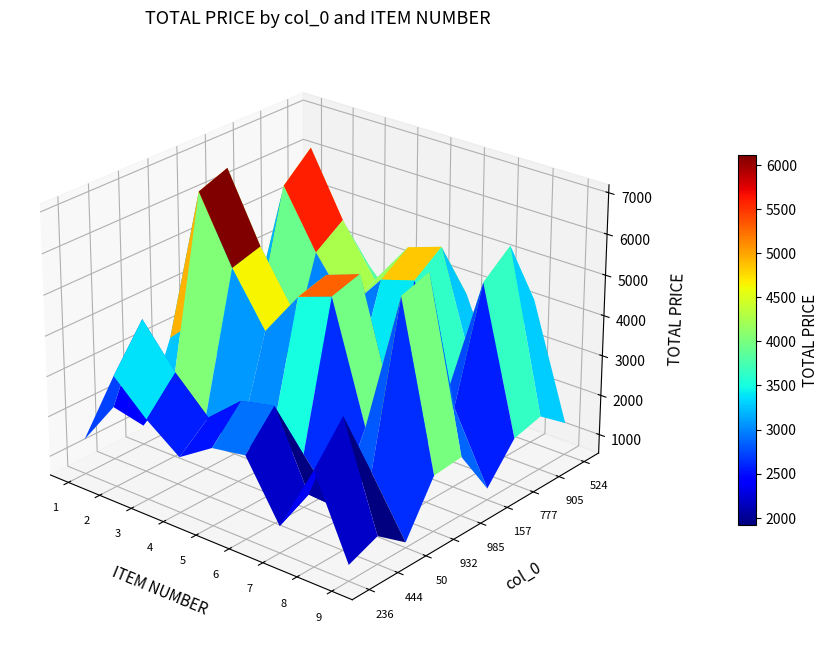

Rank the series by their maximum value, from lowest to highest.

236, 444, 50, 932, 985, 157, 777, 905, 524